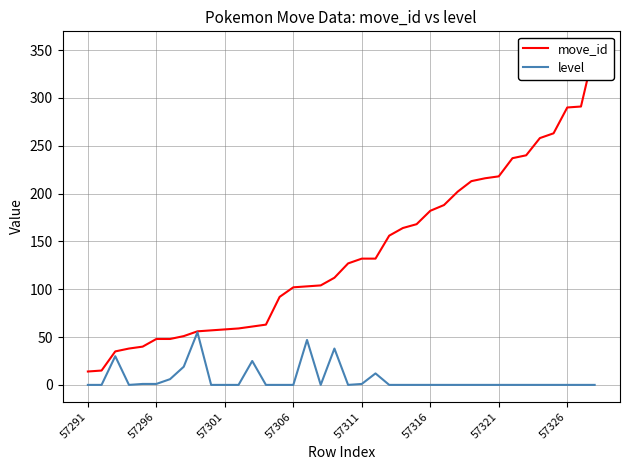

True or false: level and move_id intersect in this chart.

False